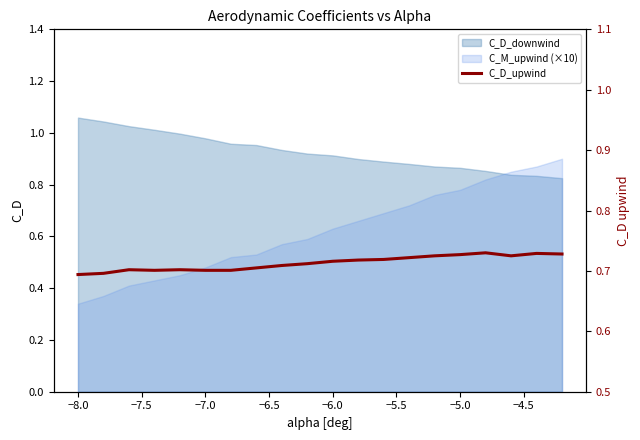

Does the chart have visible grid lines?

No